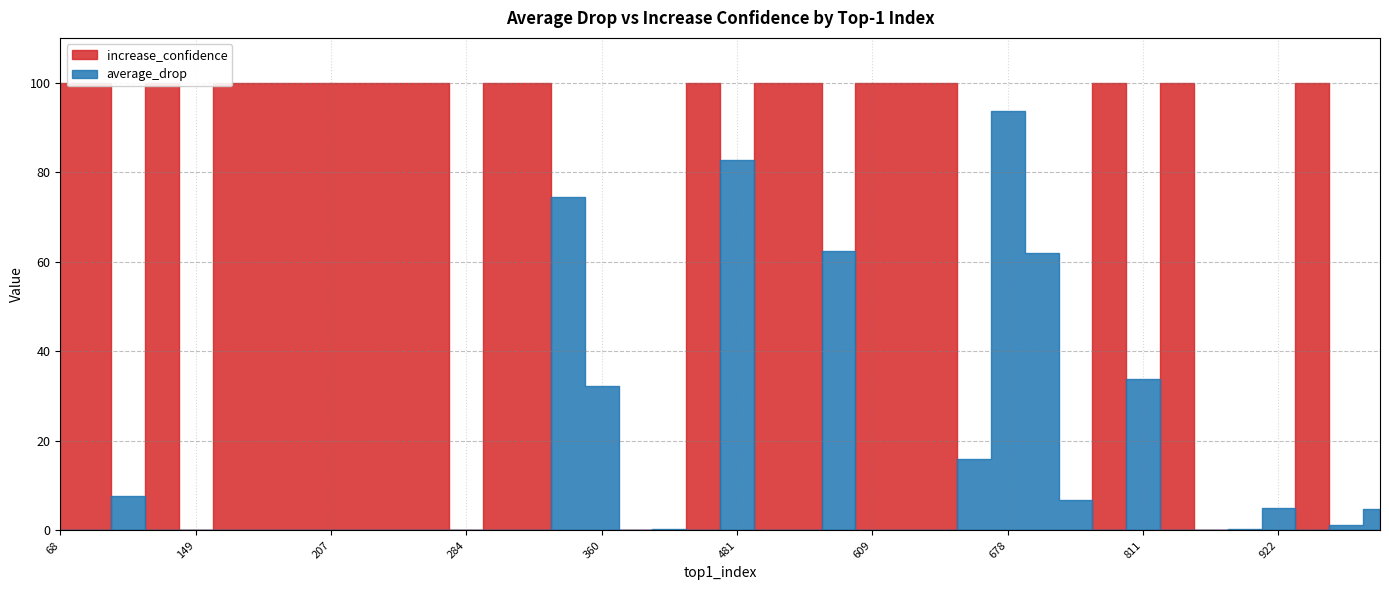

At which category is the sum across all series the highest?

254